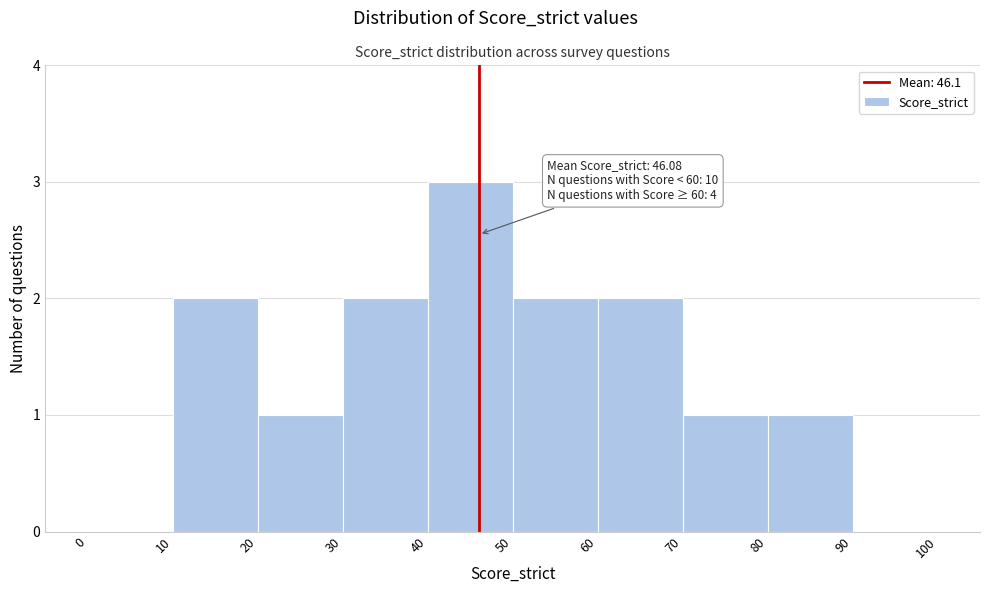

Which range on the x-axis has the tallest bar?

40 to 50